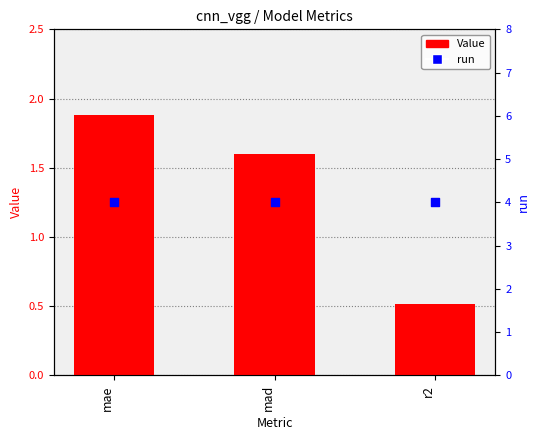

What is the total value across all series at r2?

4.5